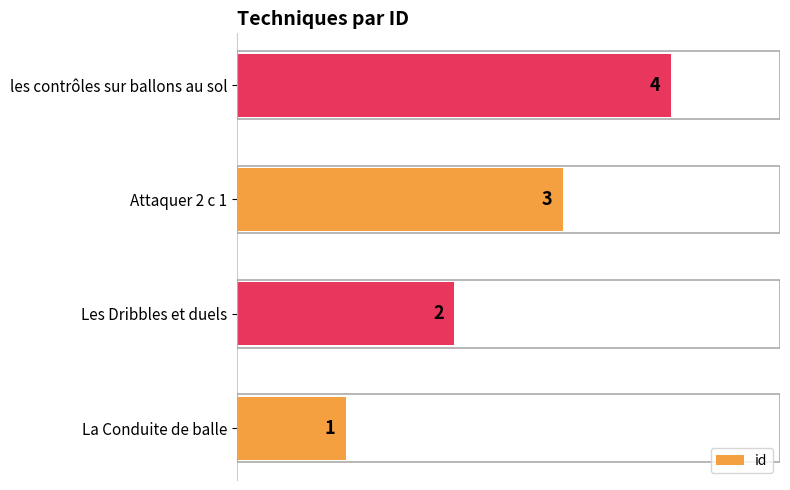

What is the change in value from Les Dribbles et duels to Attaquer 2 c 1?

+1